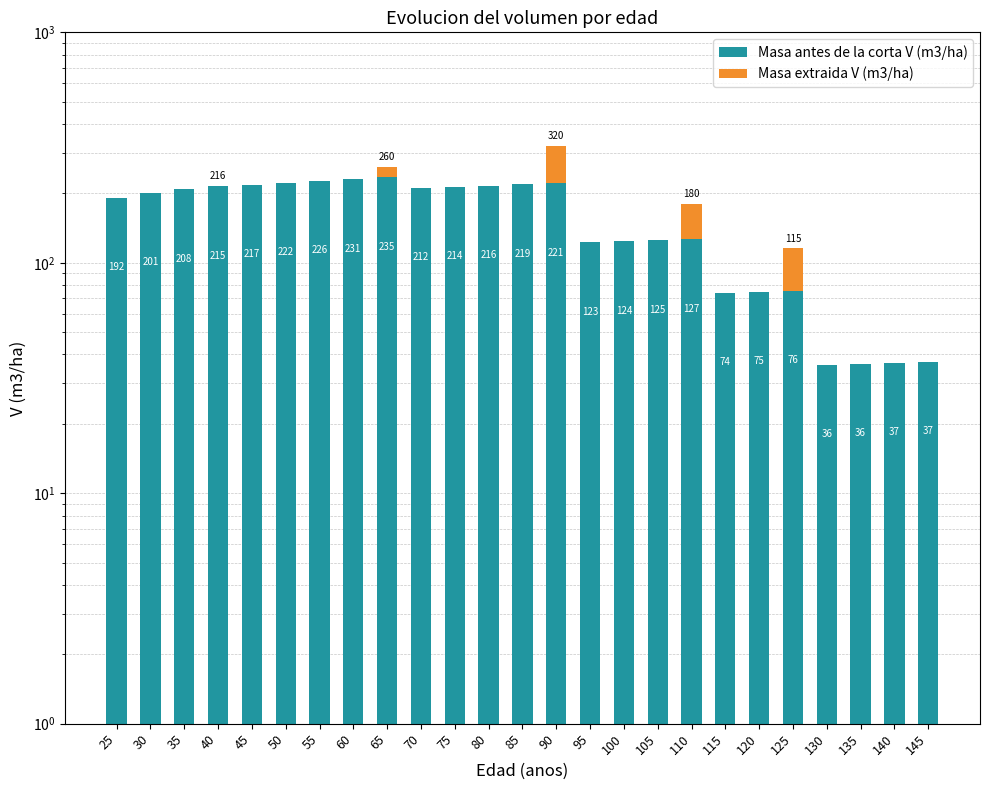

Reading left to right, extract all data points from this chart.

Masa antes de la corta V (m3/ha): 191.7	201.5	208.1	214.5	217.4	221.8	226.3	230.6	234.8	211.6	214.0	216.3	218.6	220.9	122.6	124.0	125.3	126.6	74.0	74.8	75.6	36.1	36.5	36.8	37.1
Masa extraida V (m3/ha): 0.0	0.0	0.0	1.8	0.0	0.0	0.0	0.0	25.6	0.0	0.0	0.0	0.0	99.3	0.0	0.0	0.0	53.2	0.0	0.0	39.8	0.0	0.0	0.0	0.0